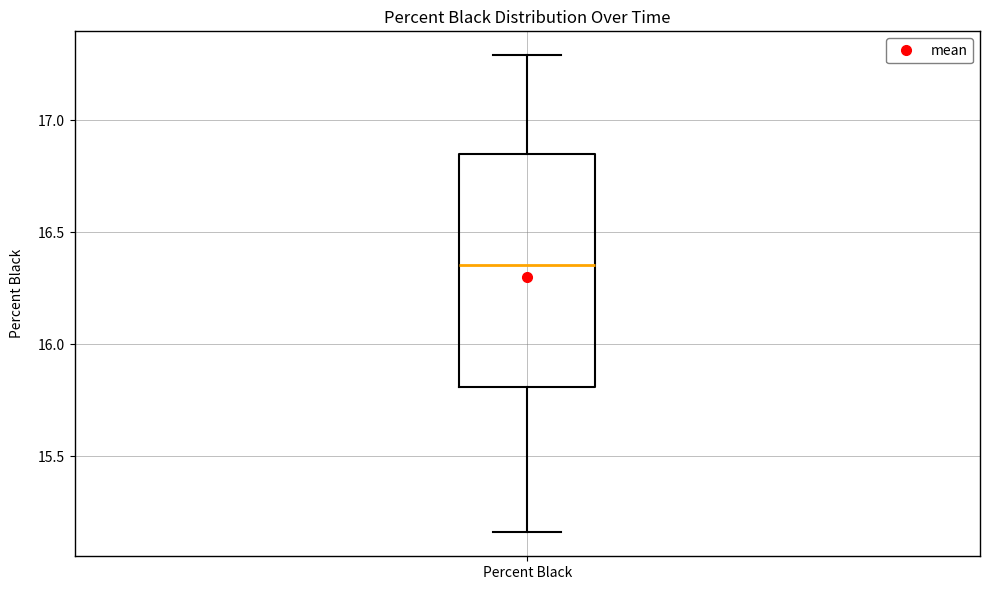

Transcribe this box plot: give where the median line is, the range the box spans, and where the two whiskers end, as read against the y-axis. The values are not printed on the chart, so give them approximately, as read against the axis.

median 16.35, box 15.80 to 16.85, whiskers 15.15 to 17.30